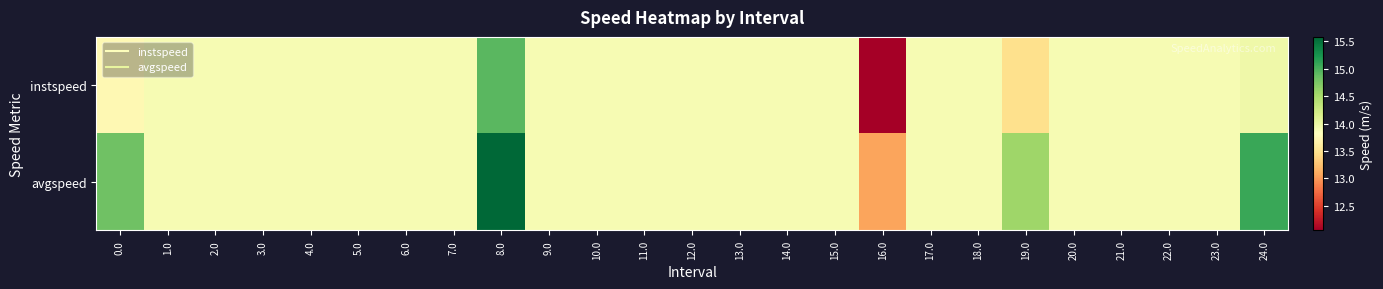

Reading left to right, transcribe all the data shown in this chart.

instspeed: 0.0=13.7	1.0=13.9	2.0=13.9	3.0=13.9	4.0=13.9	5.0=13.9	6.0=13.9	7.0=13.9	8.0=14.9	9.0=13.9	10.0=13.9	11.0=13.9	12.0=13.9	13.0=13.9	14.0=13.9	15.0=13.9	16.0=12.0	17.0=13.9	18.0=13.9	19.0=13.5	20.0=13.9	21.0=13.9	22.0=13.9	23.0=13.9	24.0=14.0
avgspeed: 0.0=14.8	1.0=13.9	2.0=13.9	3.0=13.9	4.0=13.9	5.0=13.9	6.0=13.9	7.0=13.9	8.0=15.6	9.0=13.9	10.0=13.9	11.0=13.9	12.0=13.9	13.0=13.9	14.0=13.9	15.0=13.9	16.0=13.1	17.0=13.9	18.0=13.9	19.0=14.6	20.0=13.9	21.0=13.9	22.0=13.9	23.0=13.9	24.0=15.1